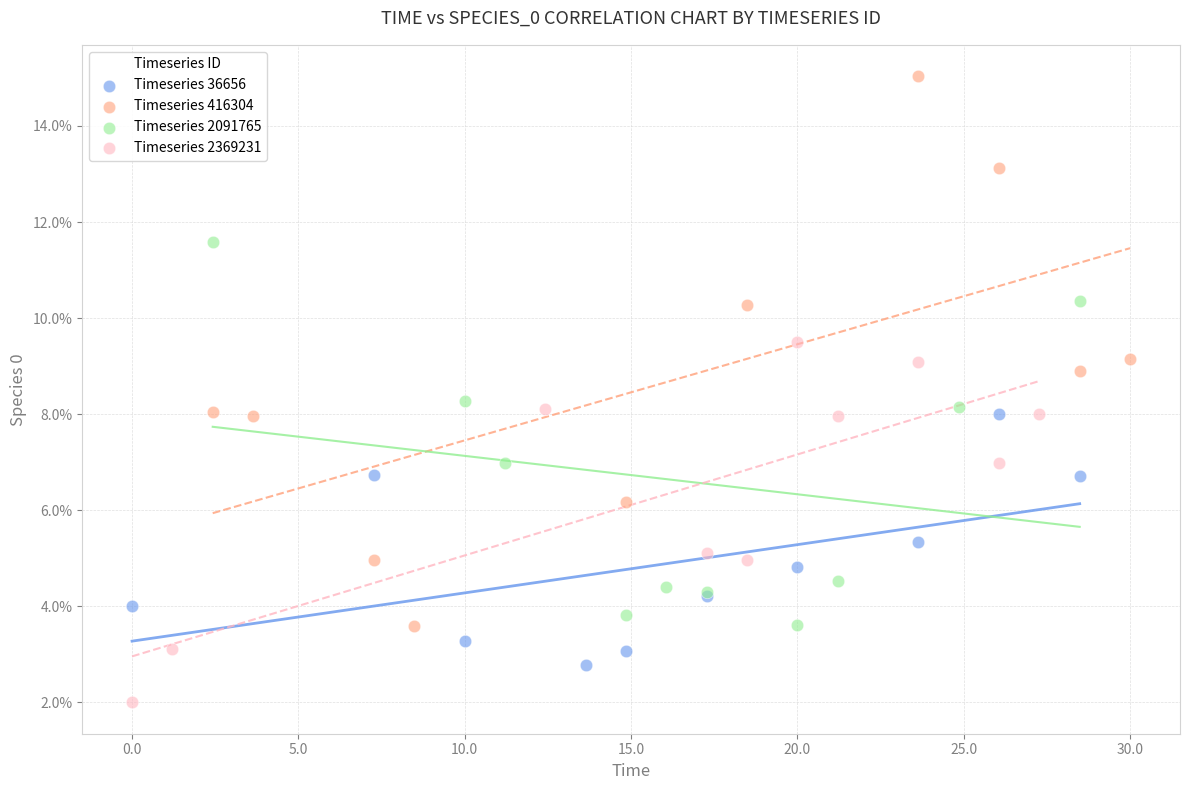

Which series has the largest Y range (max minus min)?

Timeseries 416304